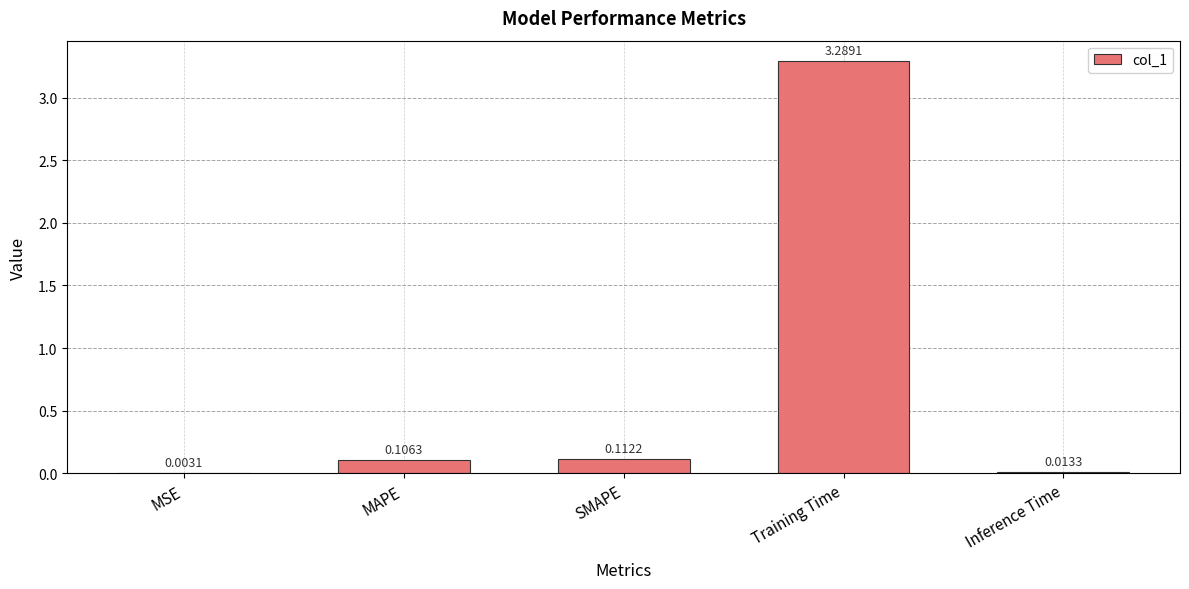

Which category has the highest value across all series?

Training Time